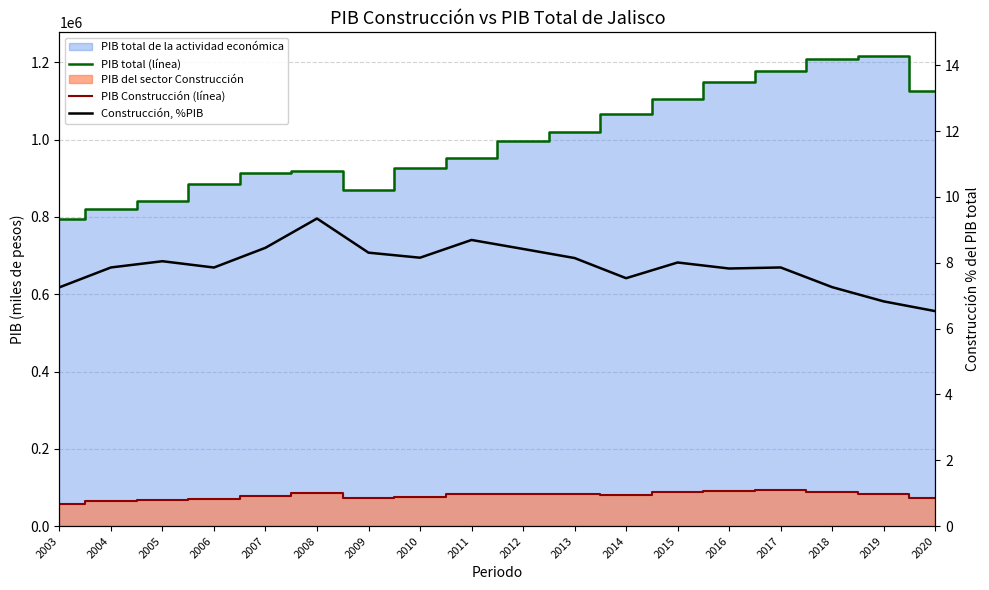

What is the value of the PIB Construcción (línea) point at the 3rd from the left?

67769.2